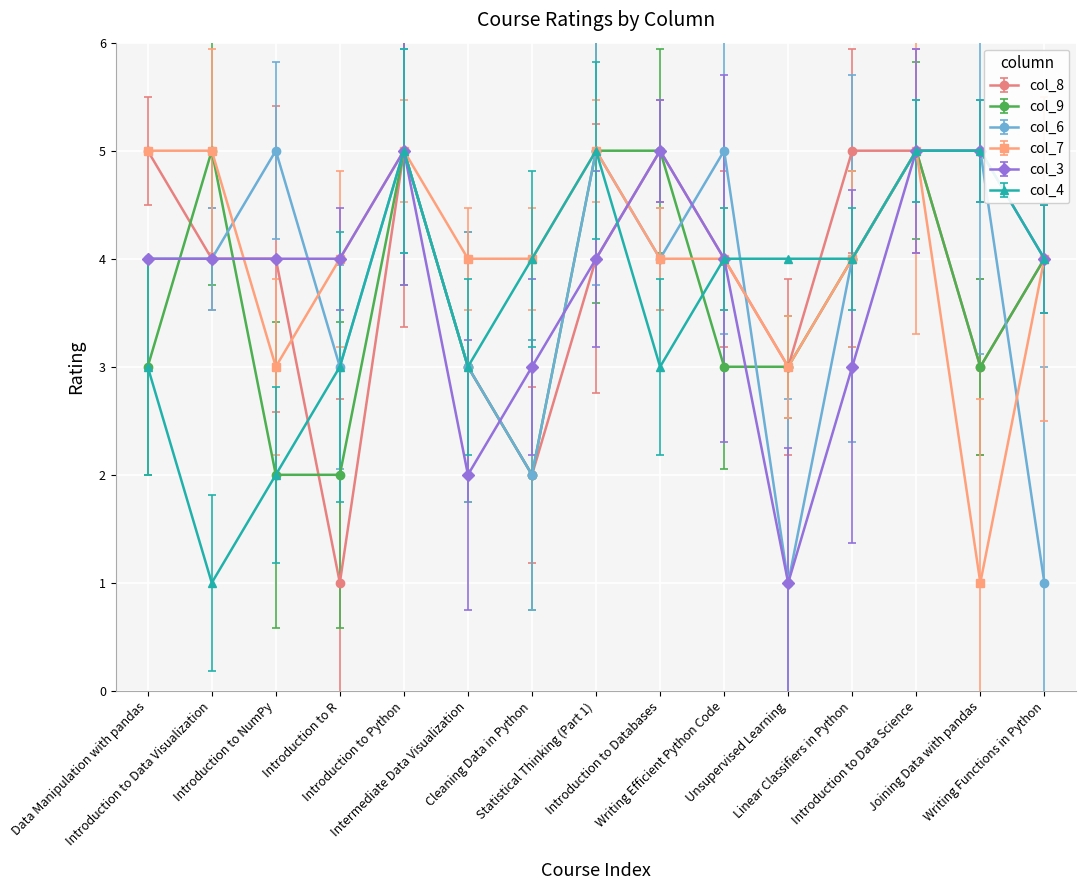

What is the value of the col_7 point at the 6th from the left?

4